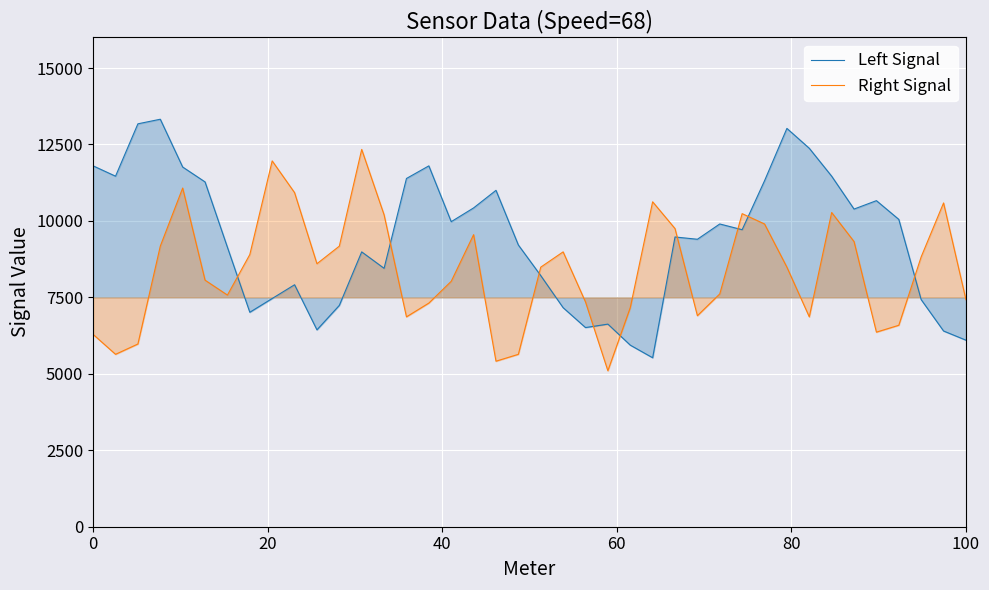

What is the difference between the maximum and minimum values in the Left Signal series?

7800.0